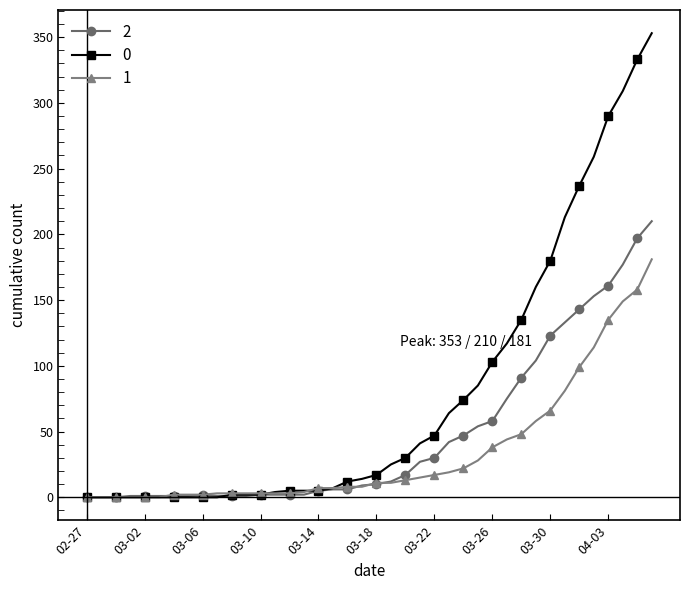

At how many categories does at least one series exceed 192?

7